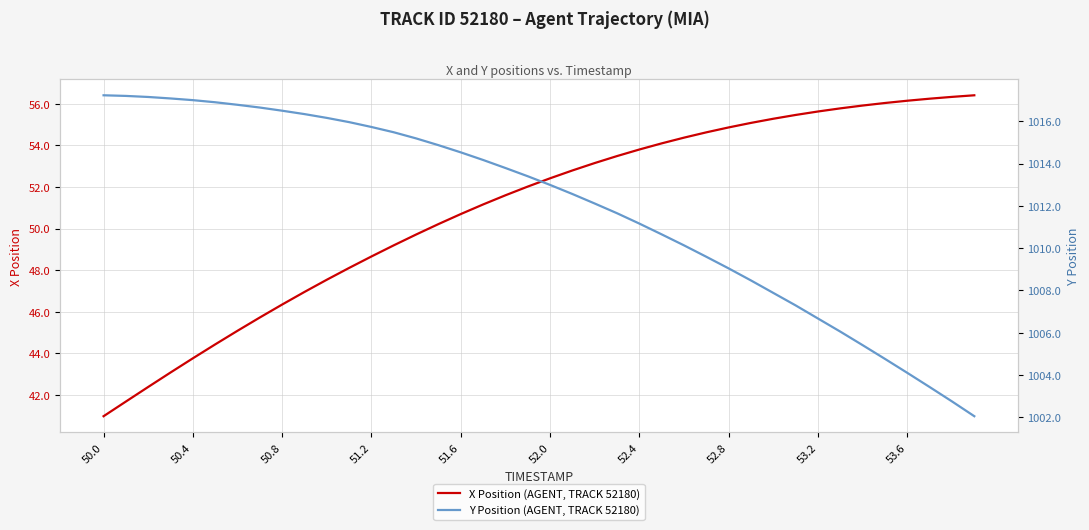

True or false: X Position (AGENT, TRACK 52180) and Y Position (AGENT, TRACK 52180) intersect in this chart.

False